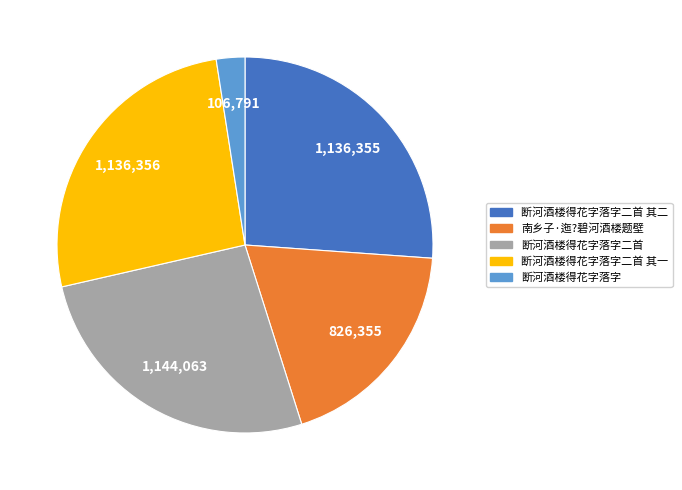

Is the sum of 南乡子·迤?碧河酒楼题壁 and 断河酒楼得花字落字二首 greater than half?

No